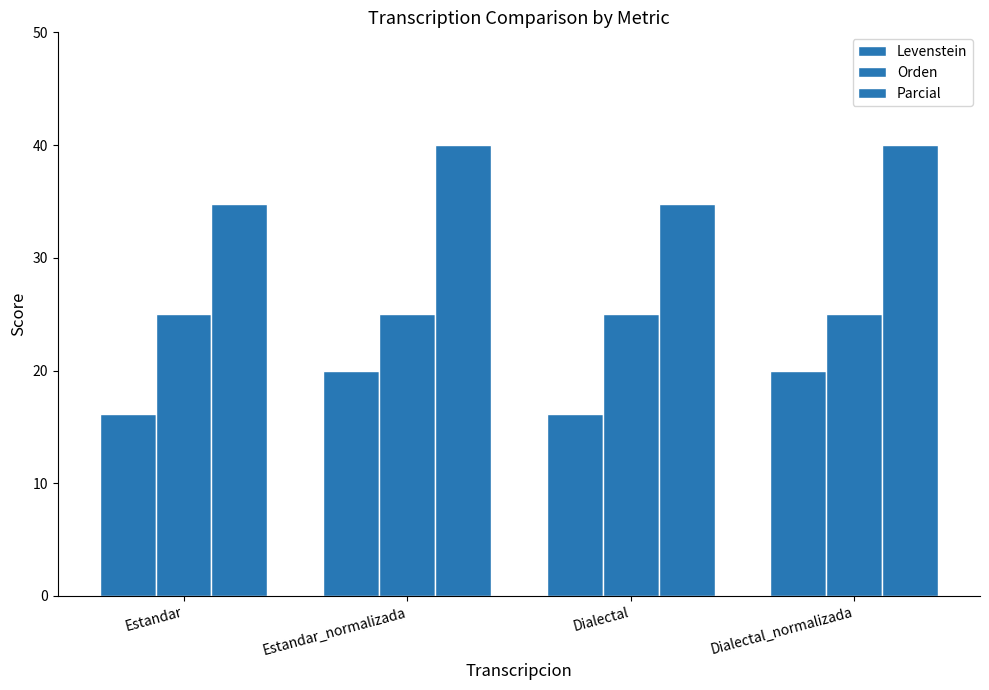

Which series has the largest range (max minus min)?

Parcial